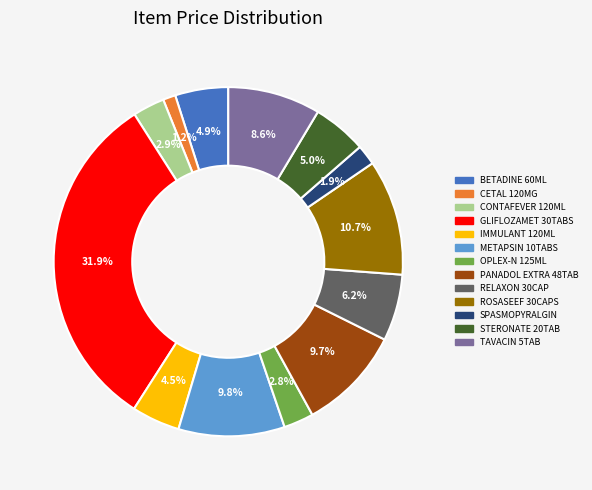

Does any single category account for the majority?

No